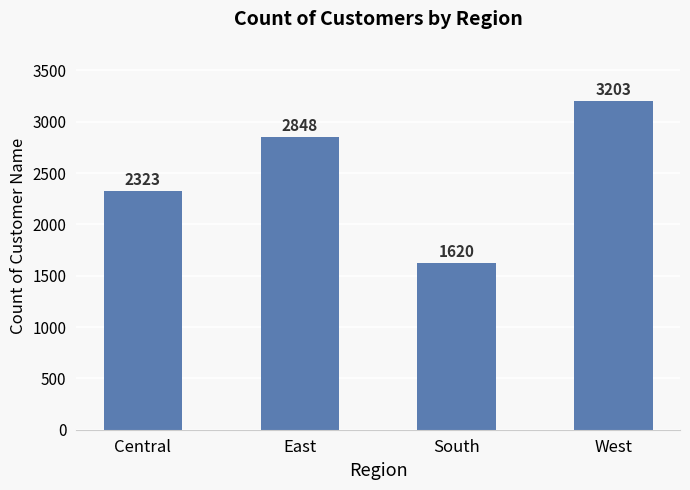

List the labels in order of value, largest first.

West, East, Central, South